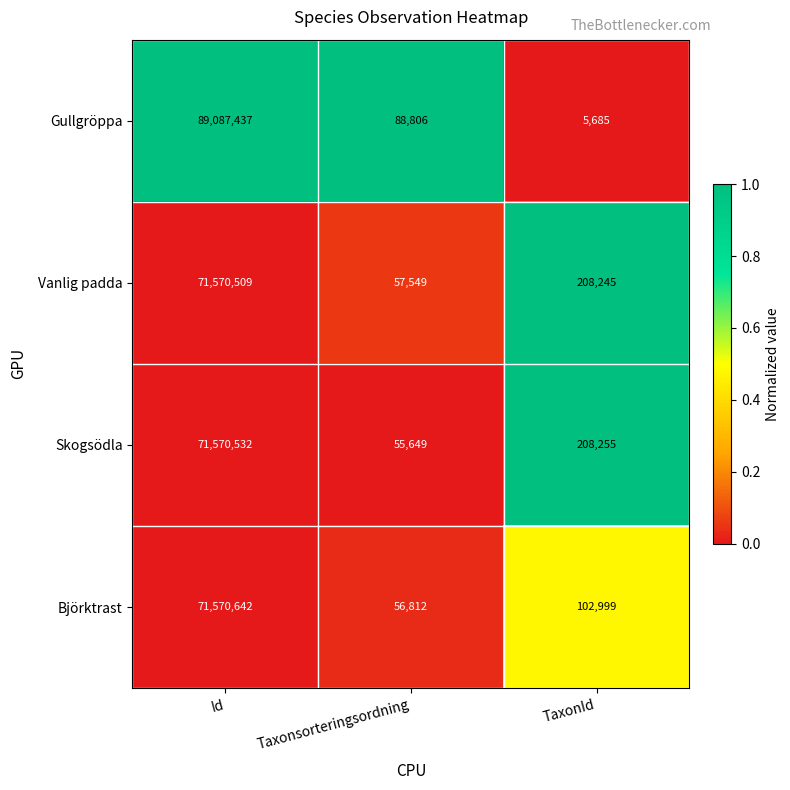

How many distinct data groups are displayed?

4